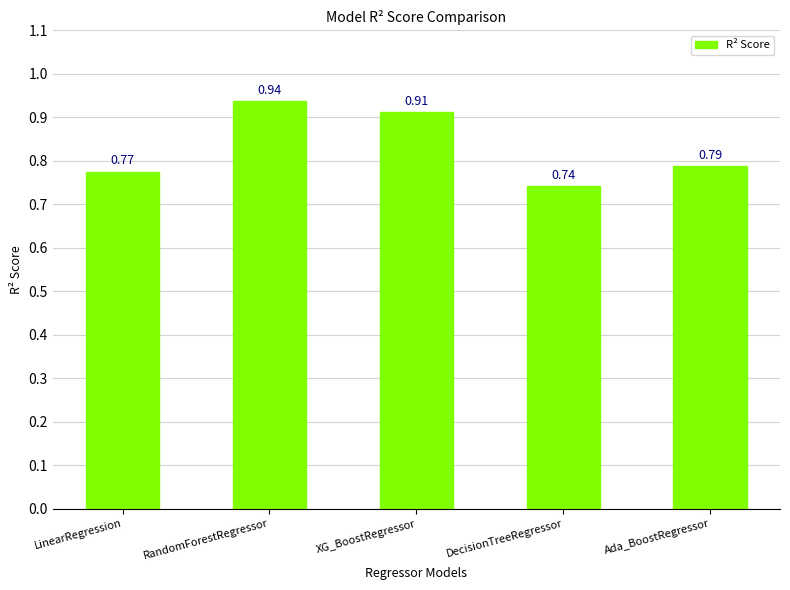

What is the label of the 3rd bar from the left?

XG_BoostRegressor